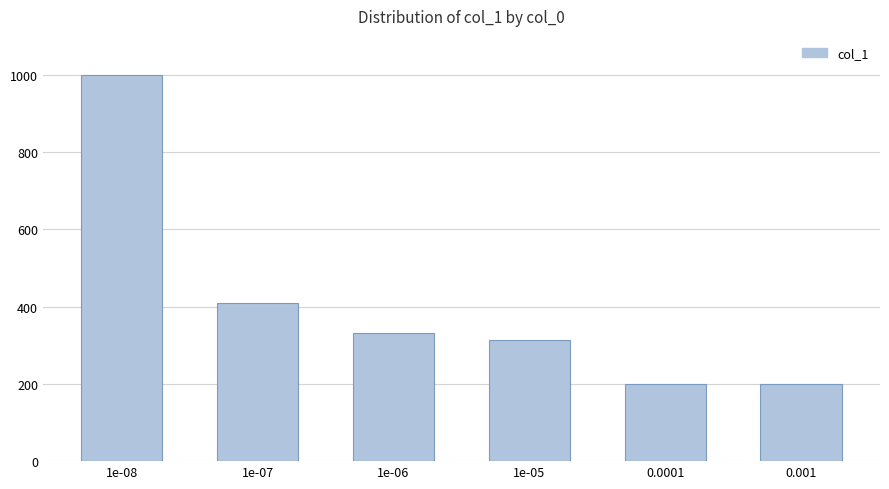

The chart shows a value of 111 at 0.0001. True or false?

False